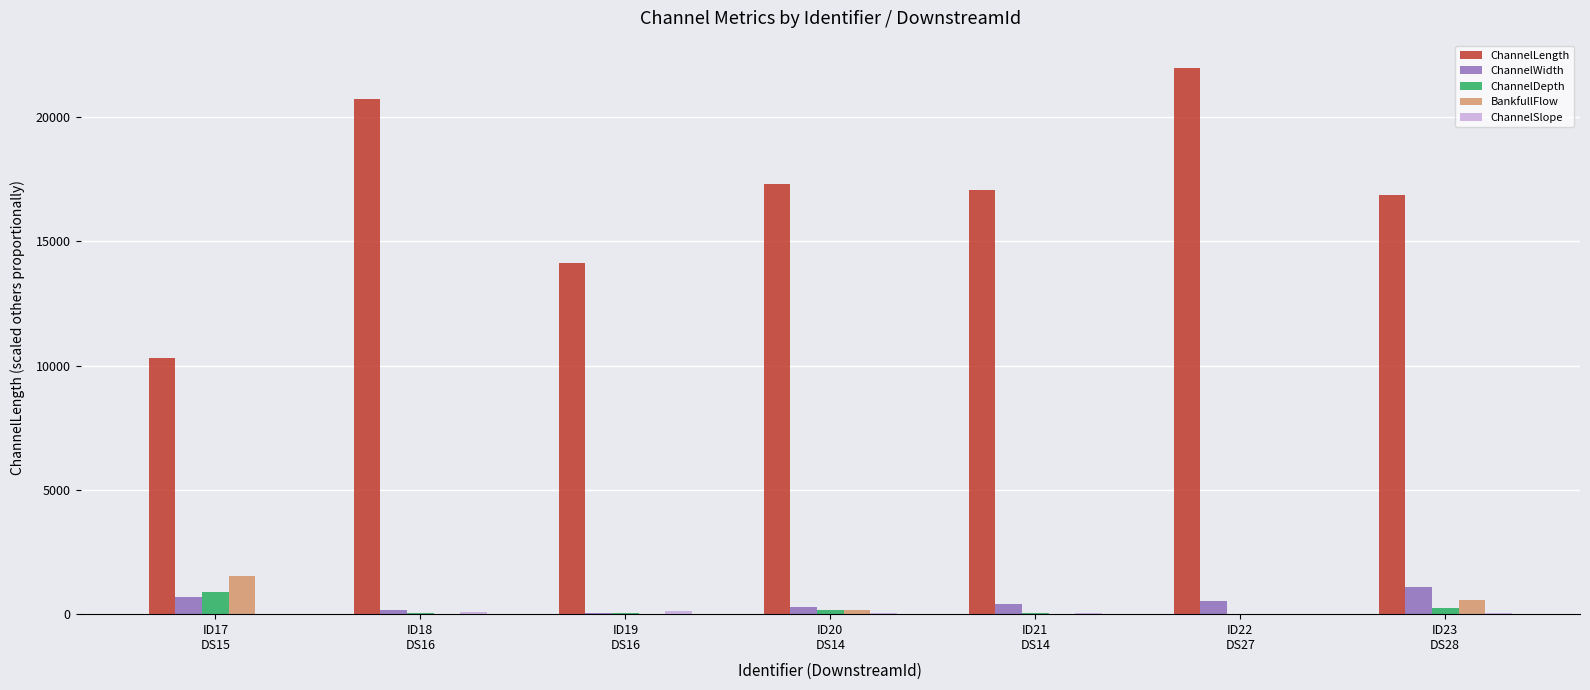

Which series has the largest total across all categories?

ChannelLength